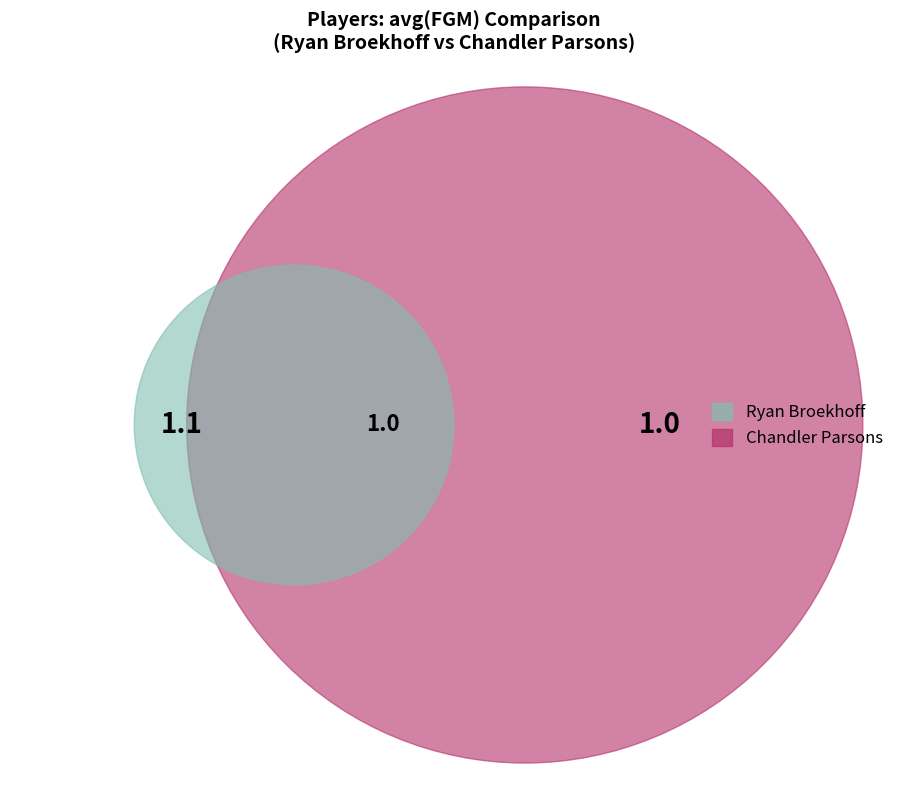

Is there a majority slice in this chart?

Yes